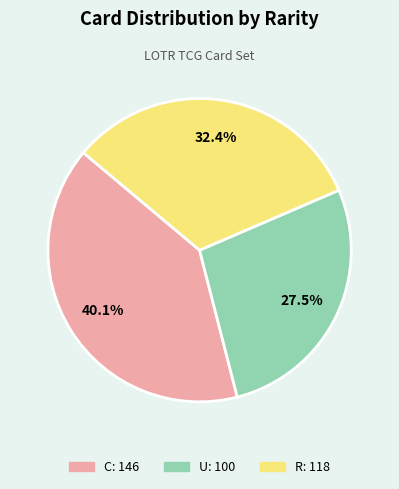

Does any single category account for the majority?

No